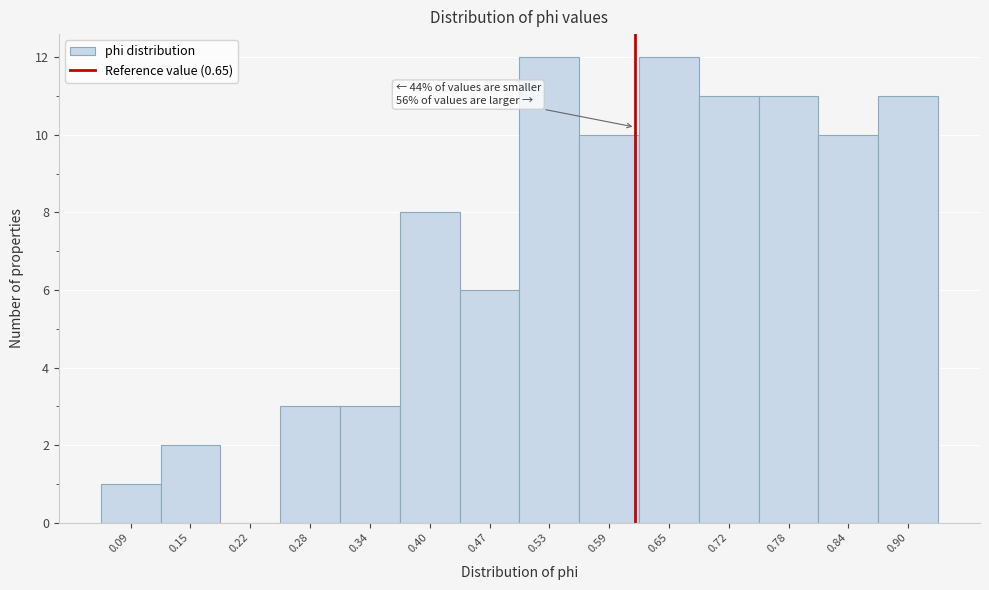

Reading left to right, what are all the values shown in this chart?

0.09=1	0.15=2	0.22=0	0.28=3	0.34=3	0.40=8	0.47=6	0.53=12	0.59=10	0.65=12	0.72=11	0.78=11	0.84=10	0.90=11